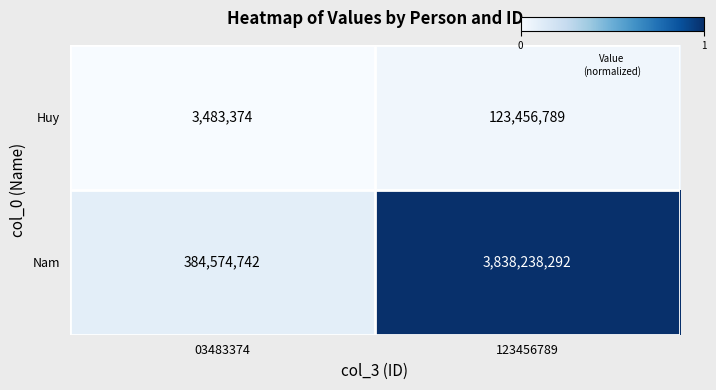

How many distinct data groups are displayed?

2